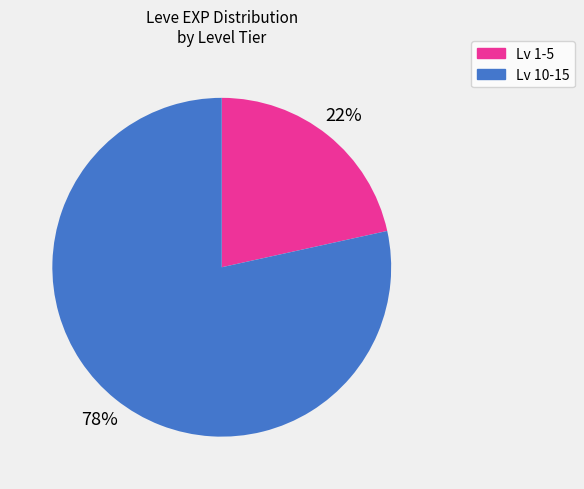

Is there a majority slice in this chart?

Yes